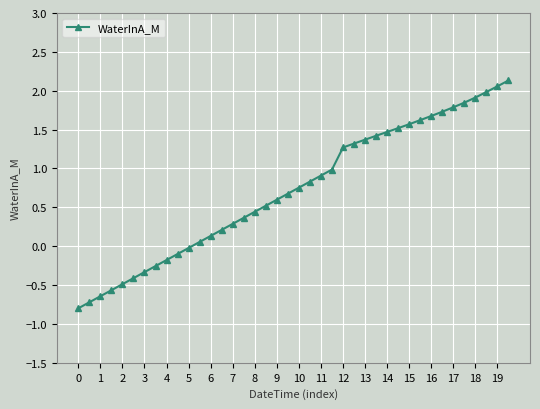

What is the difference between the second highest and second lowest values?

2.8